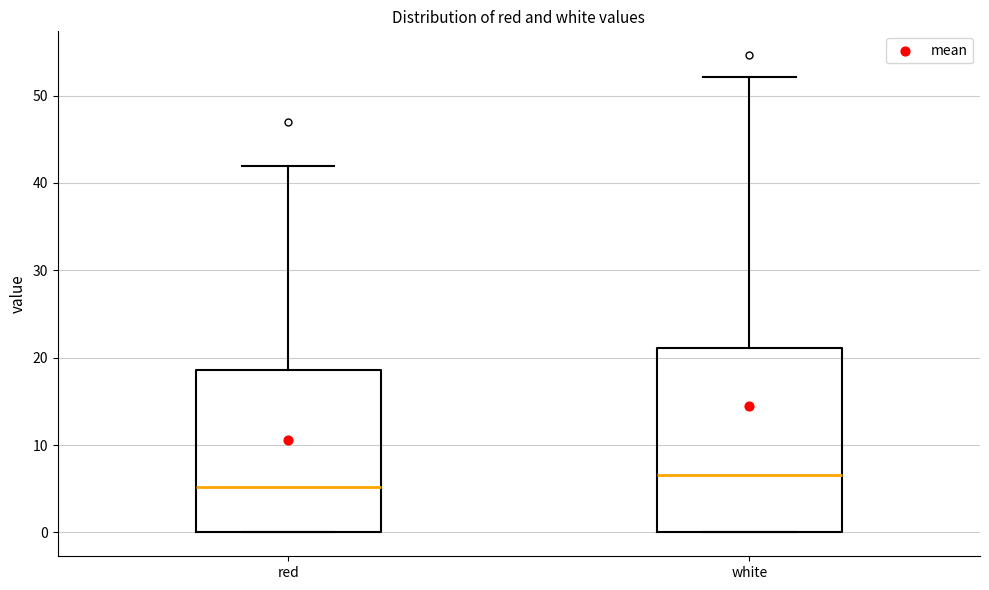

Which box is the tallest, from its lower edge to its upper edge?

white